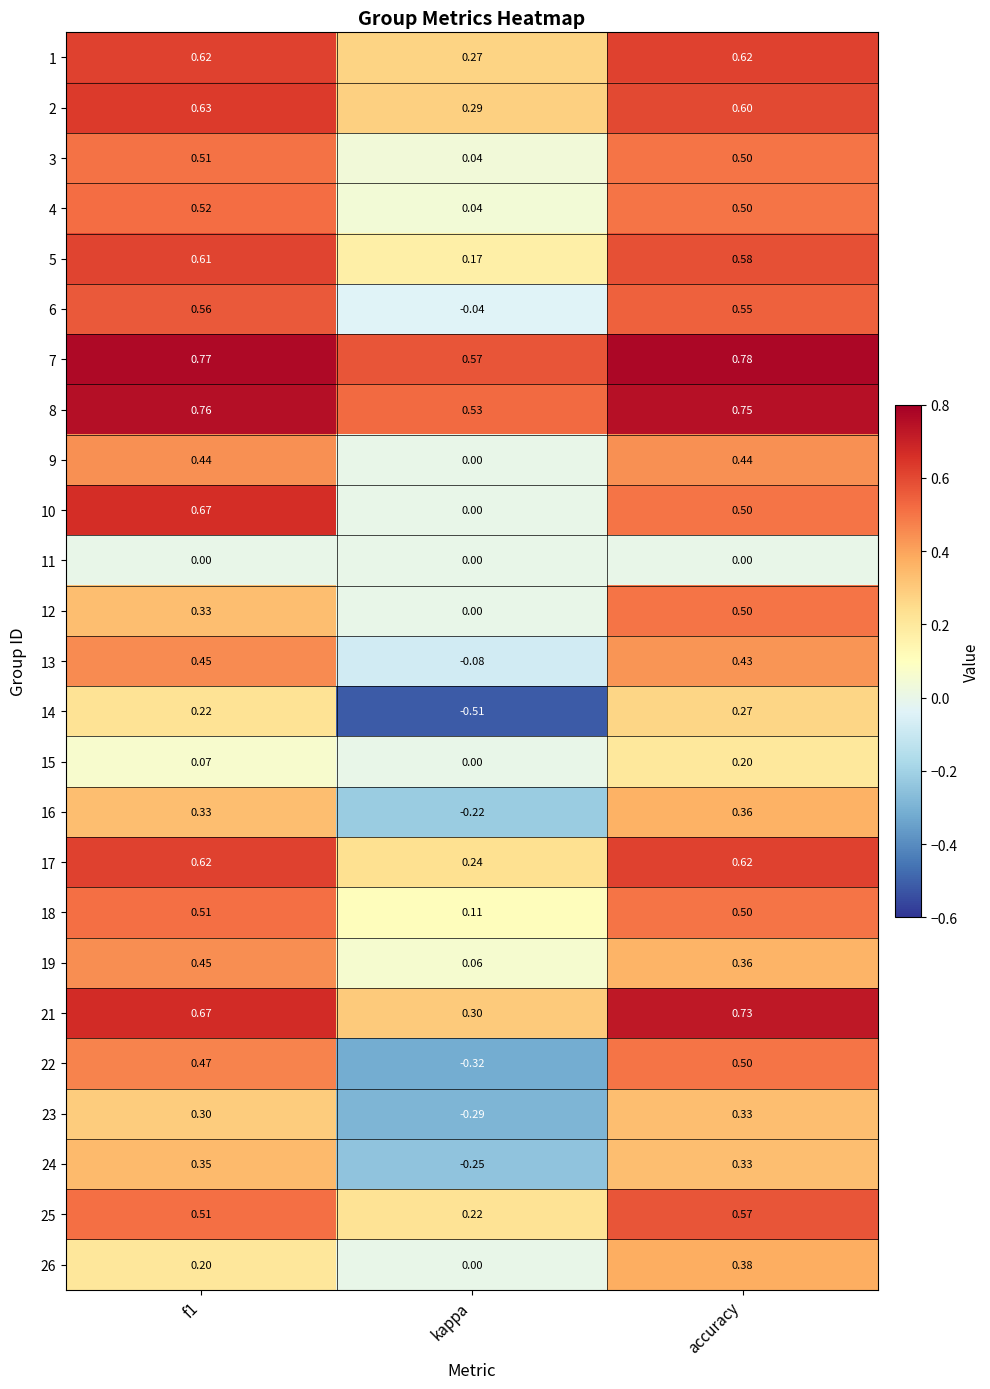

At which label is 17 closest to 0?

kappa